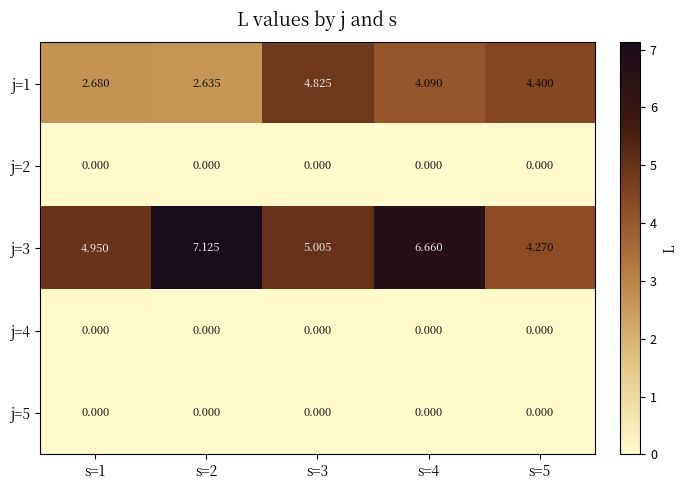

Count the number of categories in the chart.

5